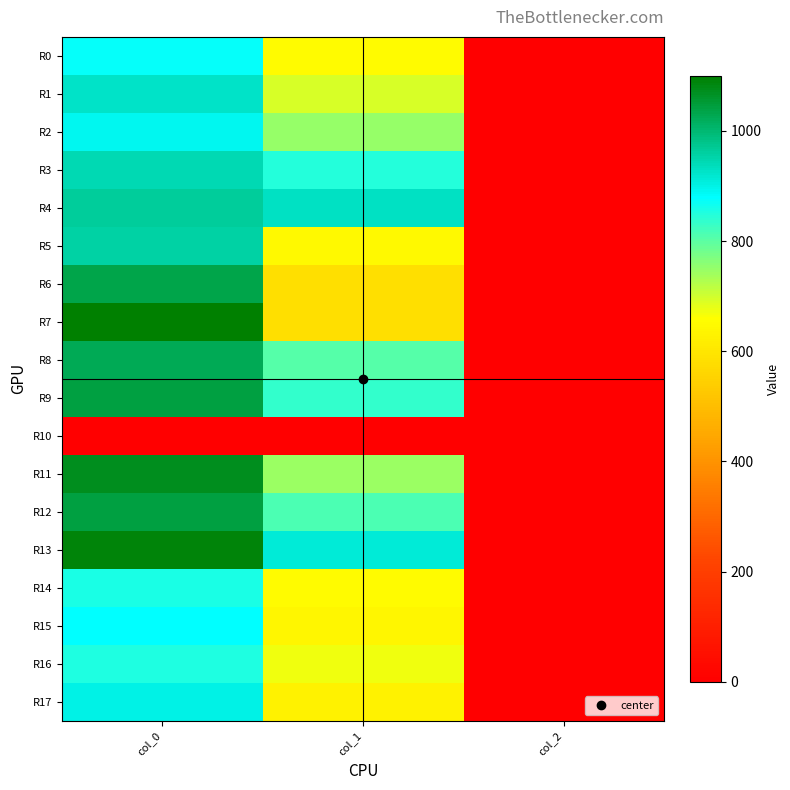

Reading right to left, transcribe all the data shown in this chart.

R0: col_2=2.0	col_1=651.4	col_0=873.3
R1: col_2=2.0	col_1=695.2	col_0=926.7
R2: col_2=2.0	col_1=749.2	col_0=893.3
R3: col_2=2.0	col_1=847.1	col_0=943.3
R4: col_2=2.0	col_1=931.5	col_0=966.7
R5: col_2=2.0	col_1=648.0	col_0=956.7
R6: col_2=2.0	col_1=580.5	col_0=1033.3
R7: col_2=2.0	col_1=580.5	col_0=1100.0
R8: col_2=2.0	col_1=806.6	col_0=1023.3
R9: col_2=2.0	col_1=833.6	col_0=1043.3
R10: col_2=0.0	col_1=0.0	col_0=0.0
R11: col_2=2.0	col_1=745.9	col_0=1070.0
R12: col_2=2.0	col_1=813.4	col_0=1043.3
R13: col_2=2.0	col_1=914.6	col_0=1090.0
R14: col_2=2.0	col_1=651.4	col_0=856.7
R15: col_2=2.0	col_1=637.9	col_0=876.7
R16: col_2=2.0	col_1=671.6	col_0=853.3
R17: col_2=2.0	col_1=631.1	col_0=900.0